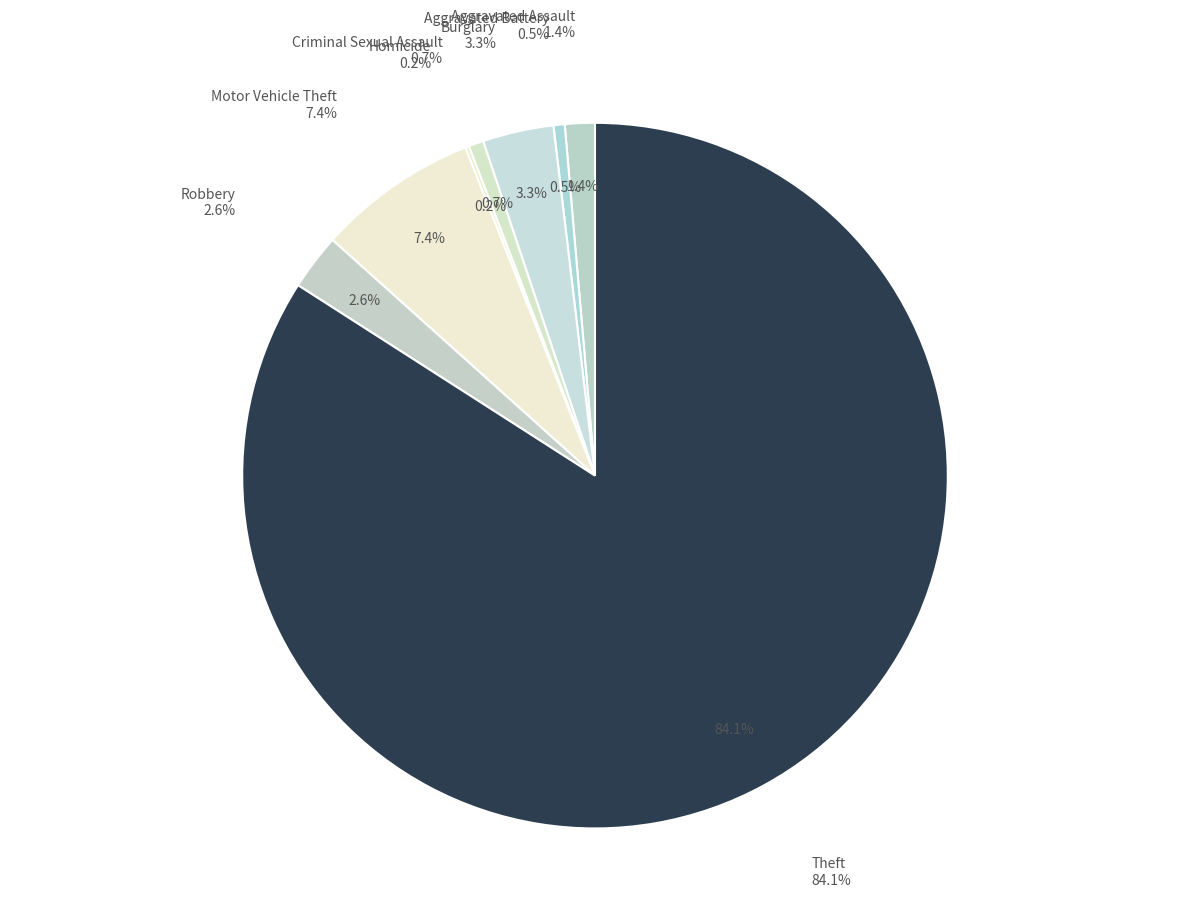

Between Aggravated Assault and Homicide, which is larger?

Aggravated Assault